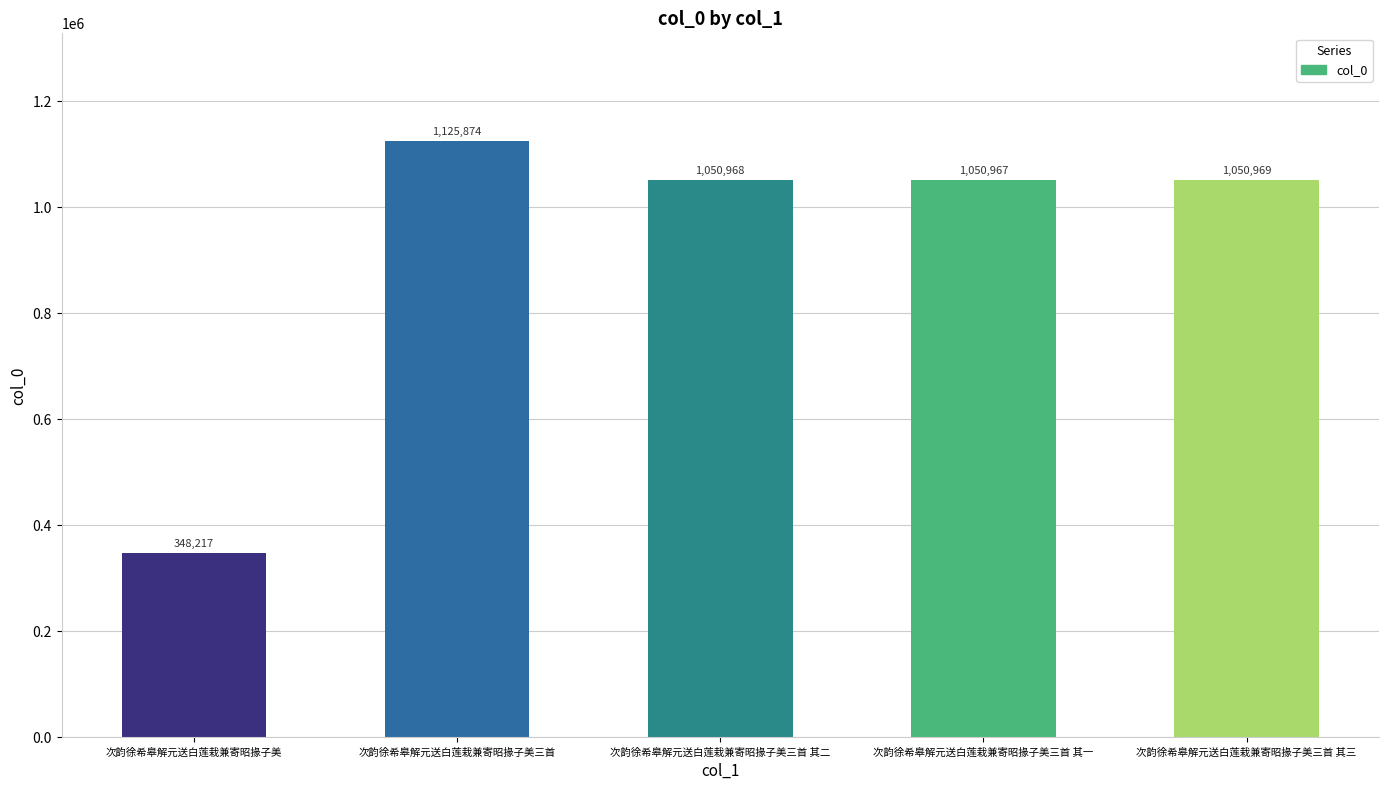

Are the bars horizontal?

No